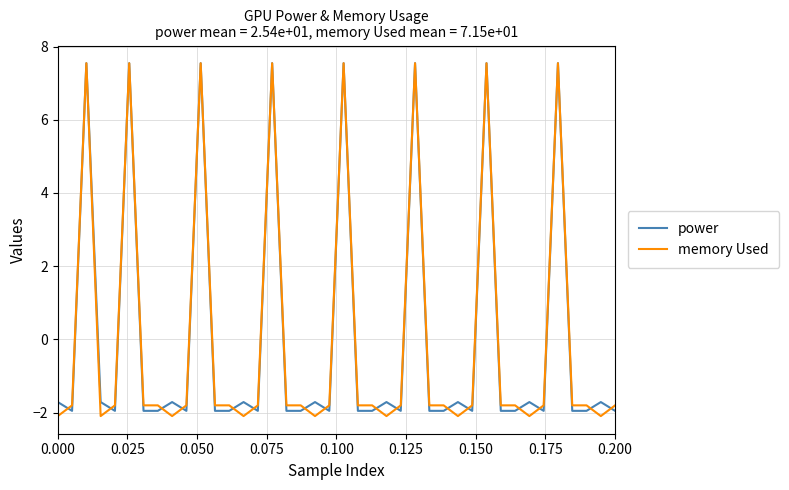

Which series has the largest range (max minus min)?

memory Used